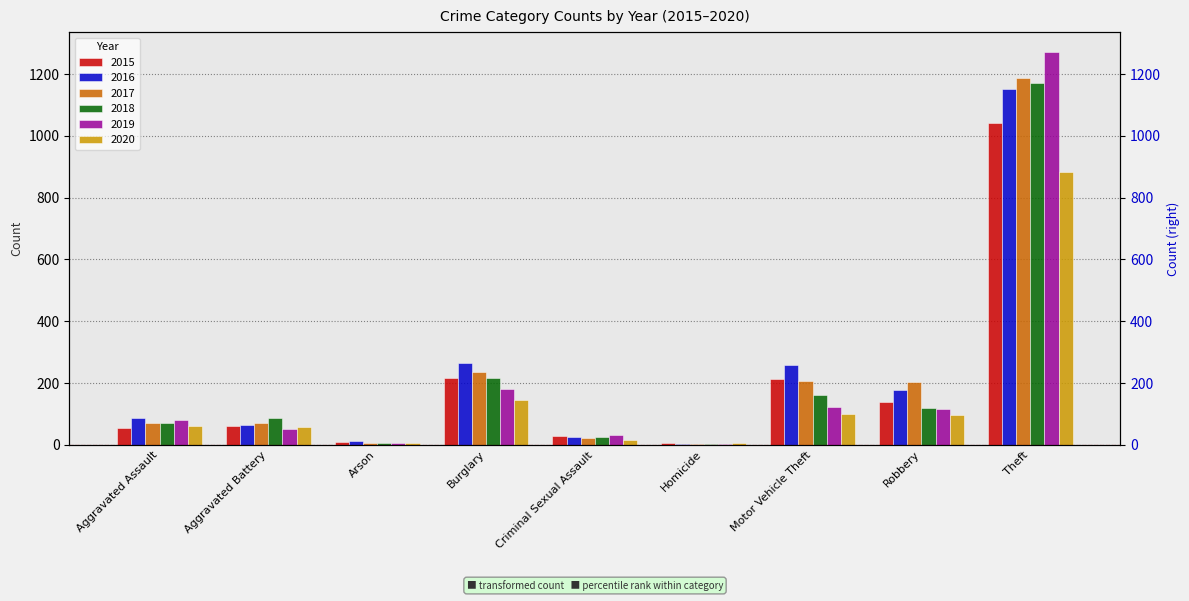

Is it true that 2020 equals 37 at Aggravated Assault?

False